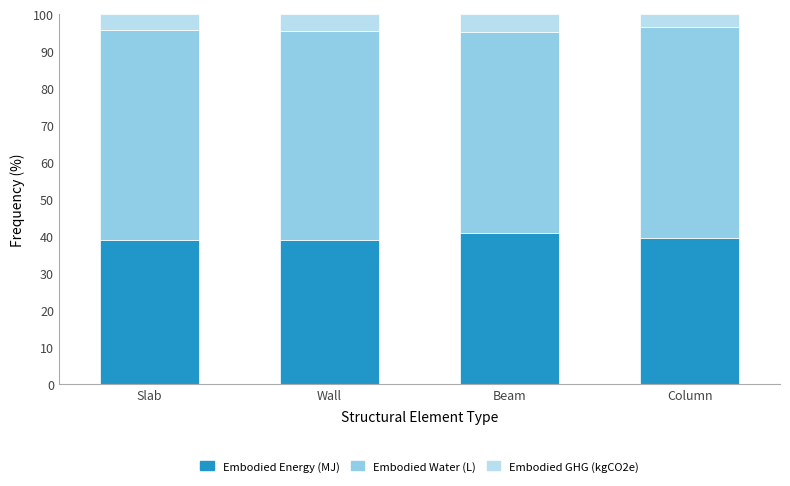

What is the total value across all series at Slab?

100.0